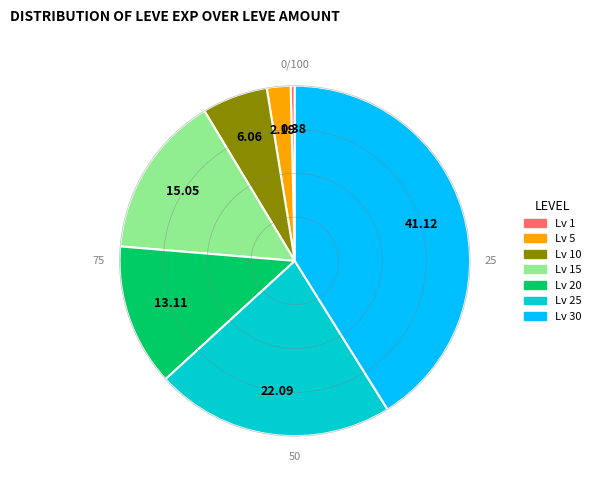

Is there any slice that represents more than half of the pie?

No